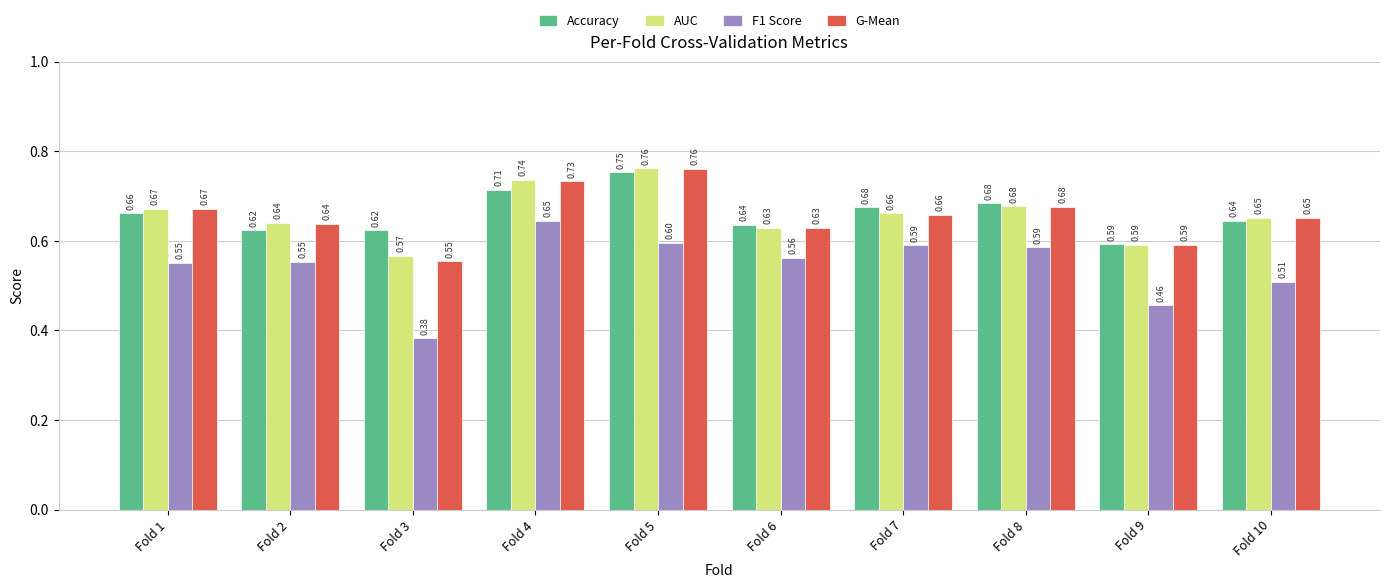

How many groups of bars are there?

10